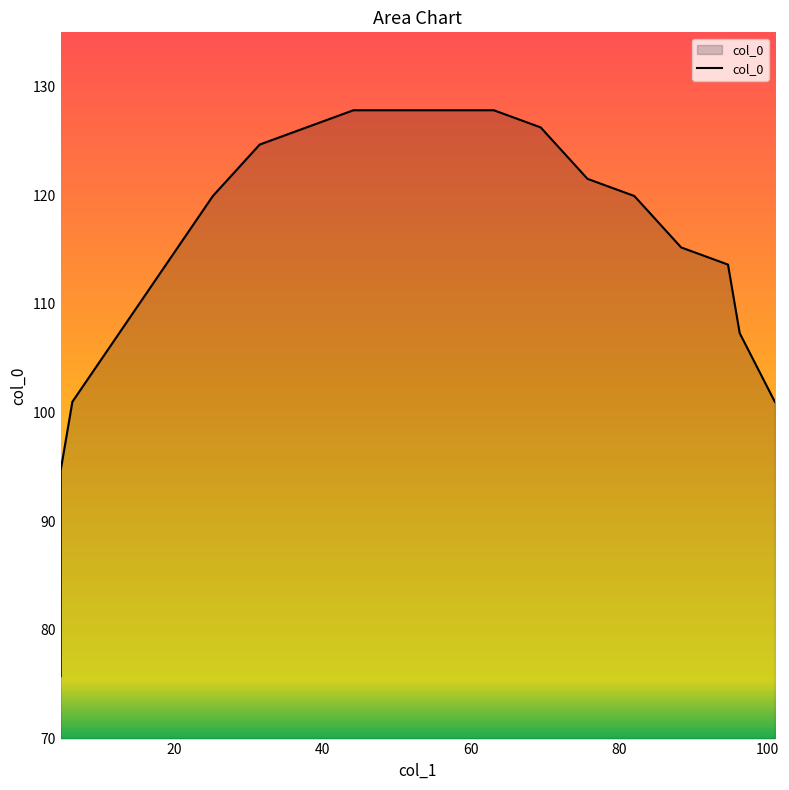

True or false: the data has more than 0 interior local peaks.

False